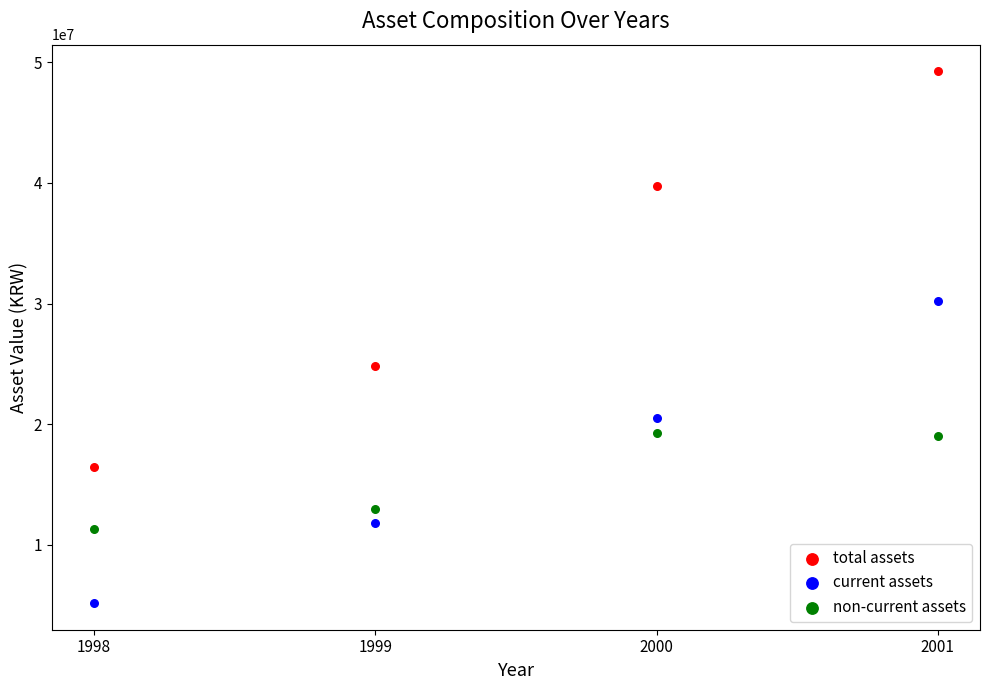

In the non-current assets series, what Y value is closest to 15290185?

12993842